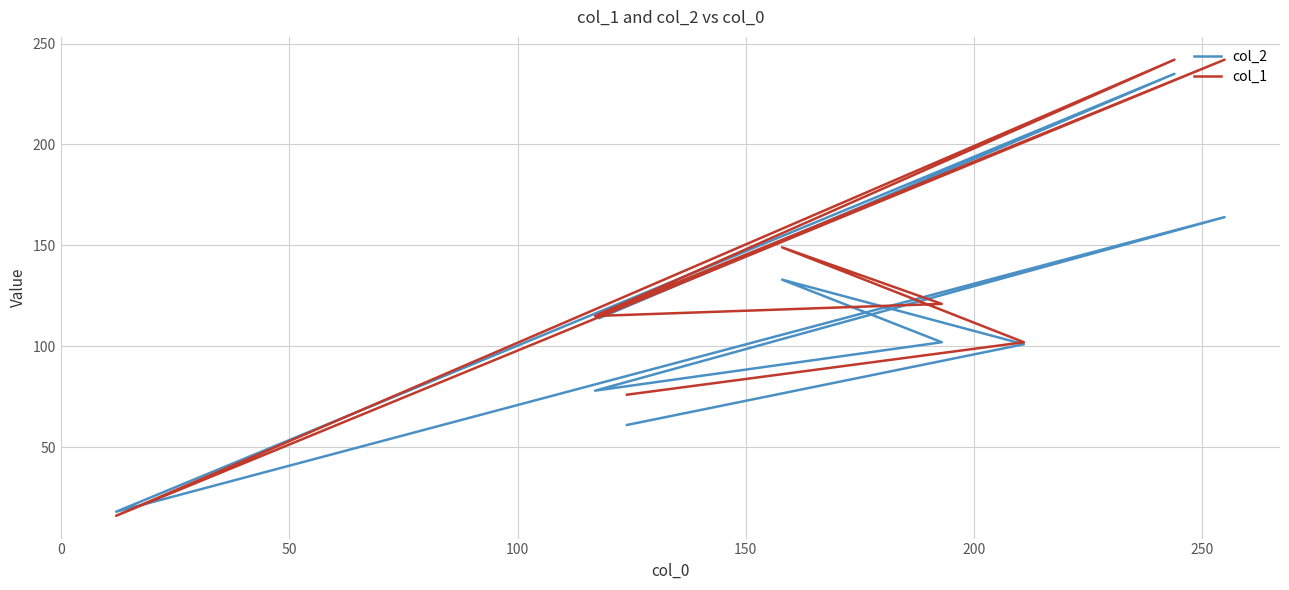

Which series has the largest total across all categories?

col_1